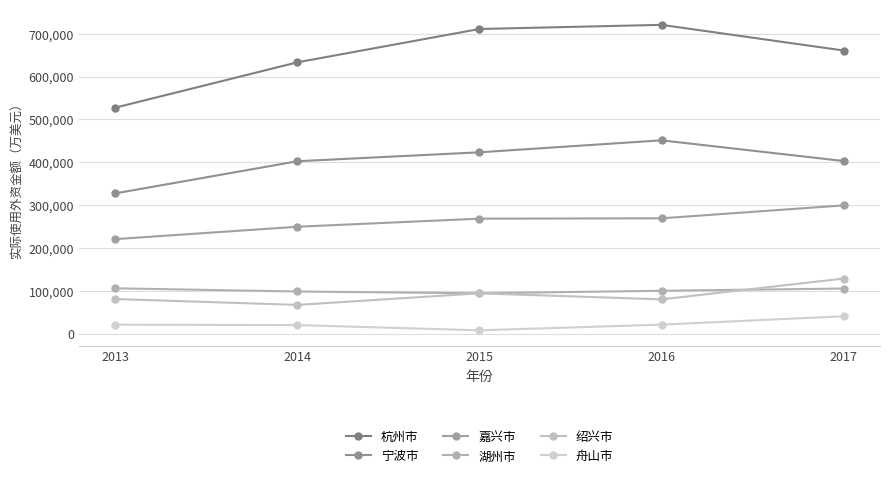

Does the chart have visible grid lines?

Yes